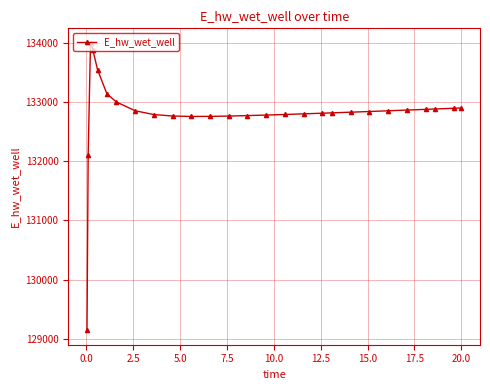

How many data points does each series have?

27